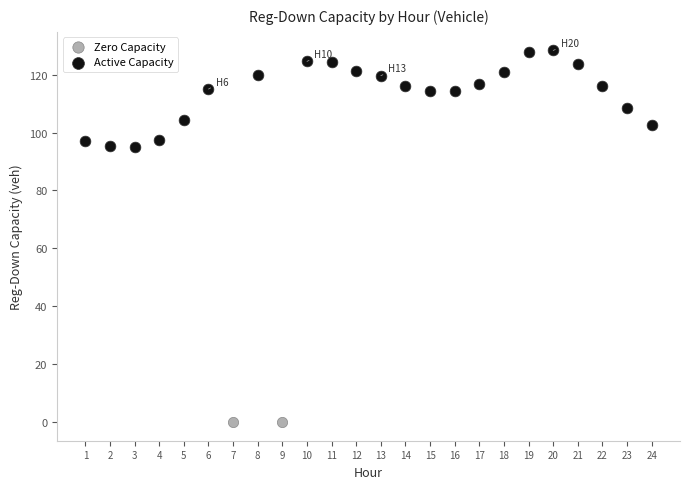

What are all the series names shown in the legend?

Zero Capacity, Active Capacity